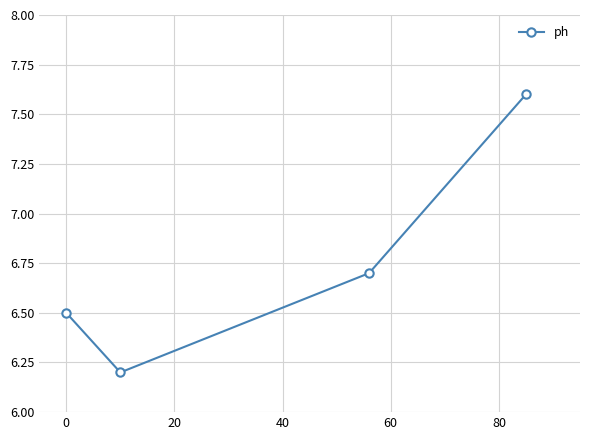

What is the average value?

6.8